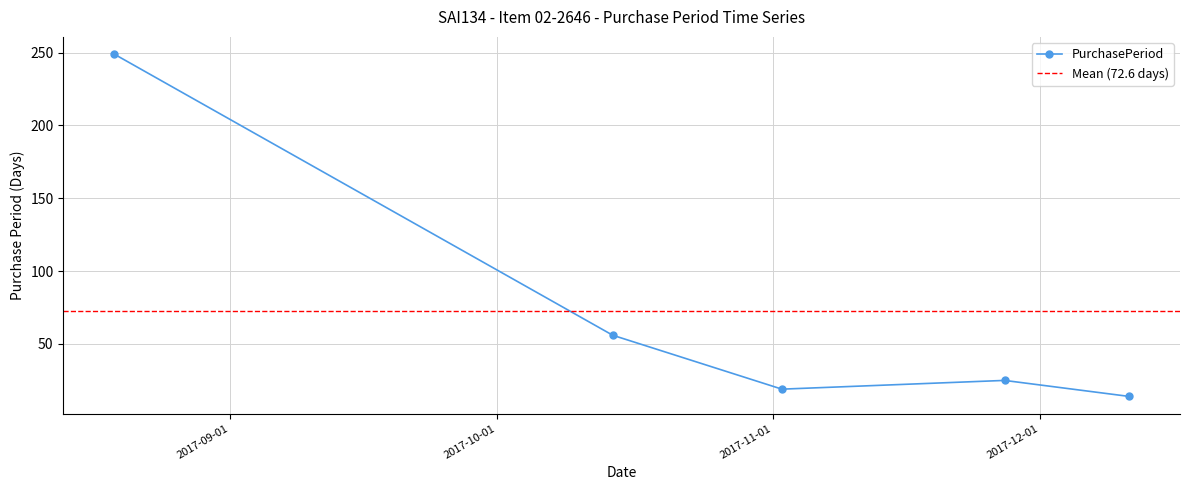

Which label corresponds to the largest value in the chart?

2017-08-19